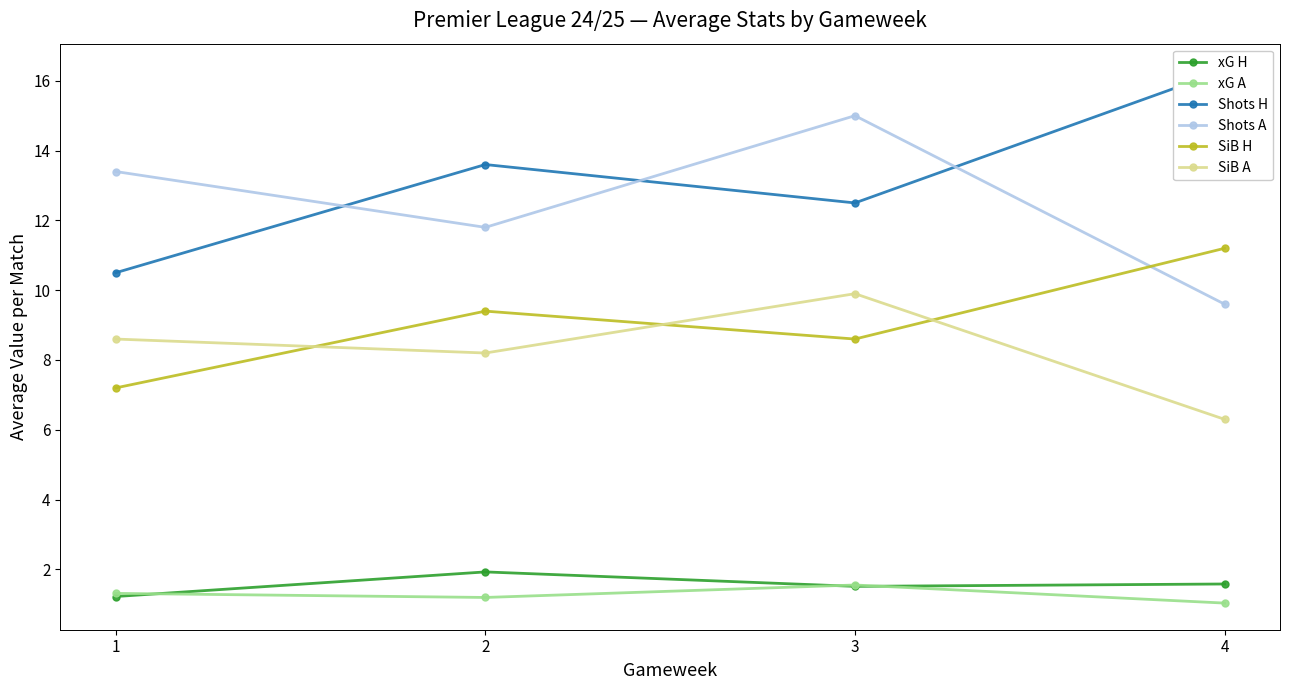

What is the difference between the SiB A values at 1 and 3?

1.3